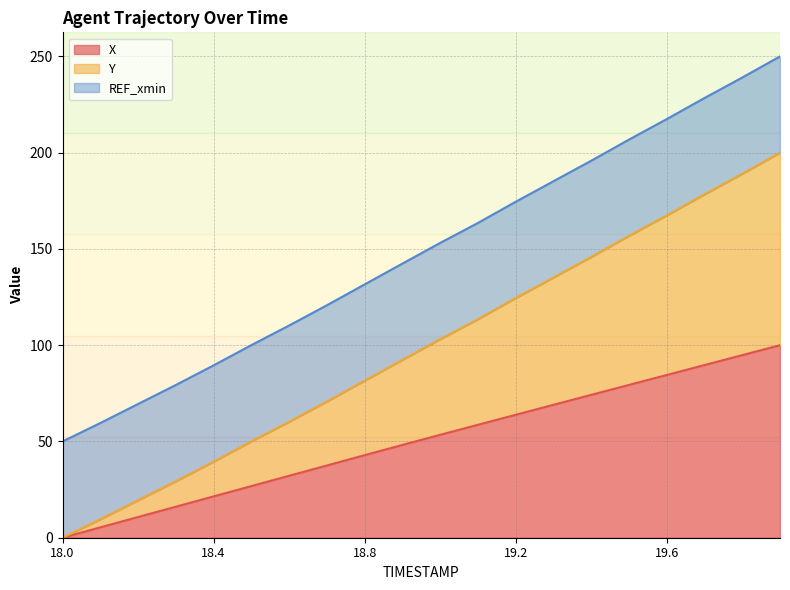

Which series has the largest total across all categories?

Y